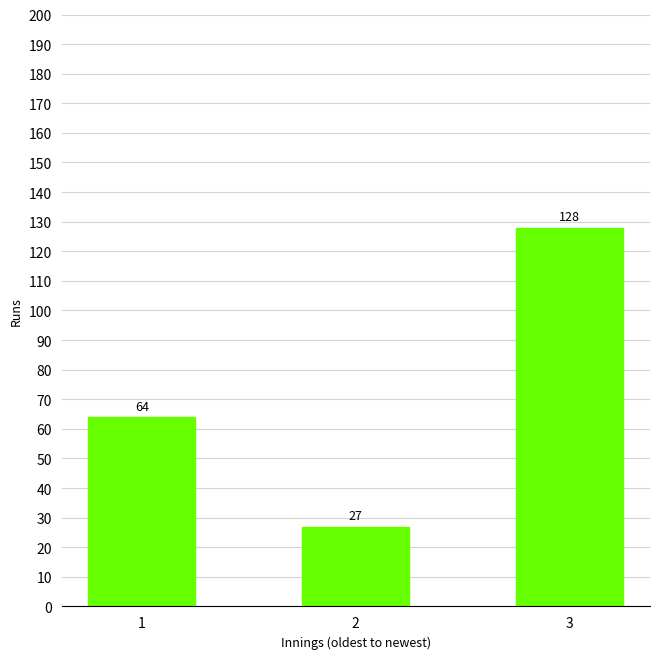

List the labels in order of value, largest first.

3, 1, 2